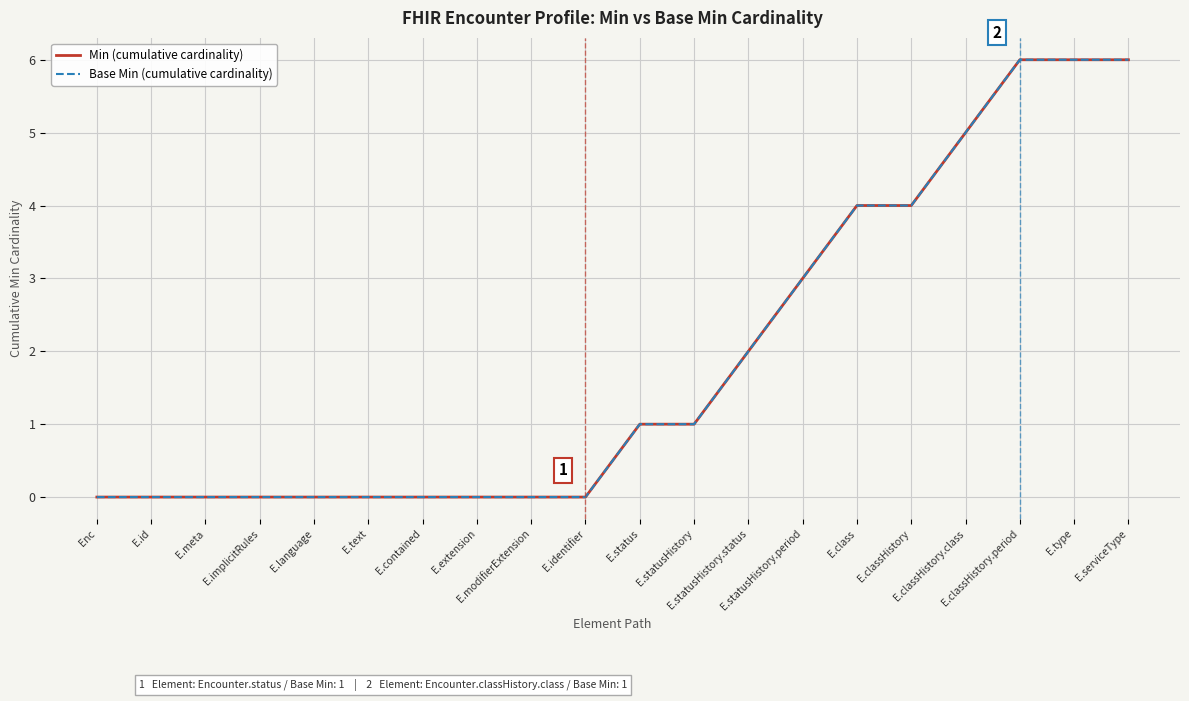

Does the chart display data point markers on the line(s)?

No